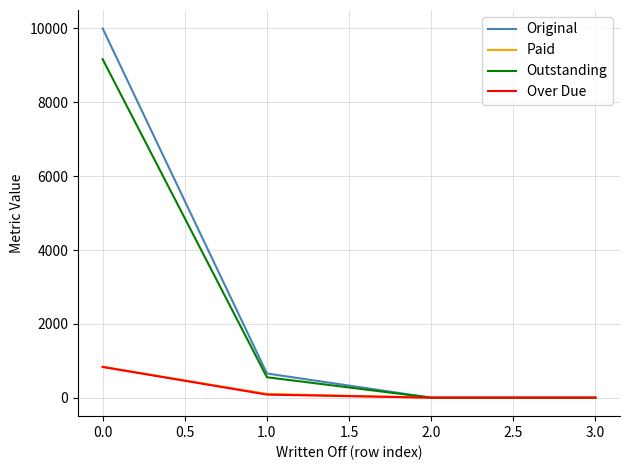

Which series has the widest spread of values?

Original